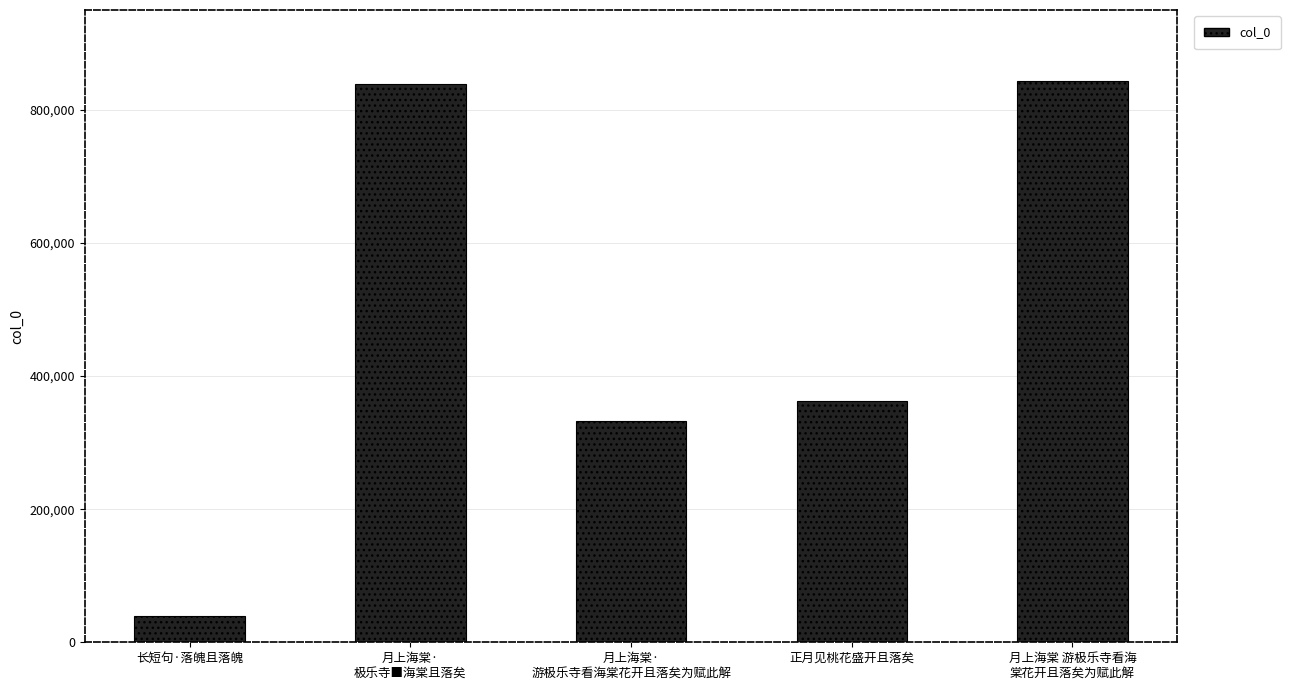

At which label is the value closest to 441222?

正月见桃花盛开且落矣